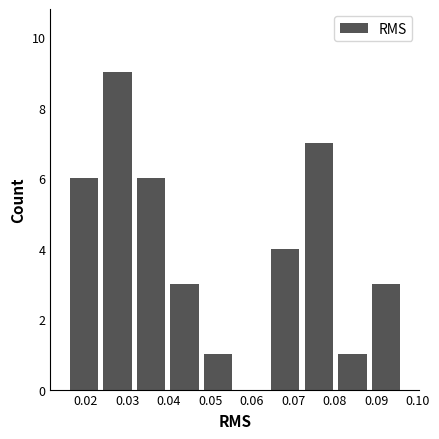

Reading left to right, transcribe this chart: for each bar, give the range it covers on the x-axis and its height. Neither the bar edges nor the heights are printed on the chart, so give them approximately, as read against the axes.

0.016 to 0.024: 6
0.024 to 0.032: 9
0.032 to 0.040: 6
0.040 to 0.048: 3
0.048 to 0.056: 1
0.056 to 0.064: 0
0.064 to 0.072: 4
0.072 to 0.080: 7
0.080 to 0.088: 1
0.088 to 0.096: 3